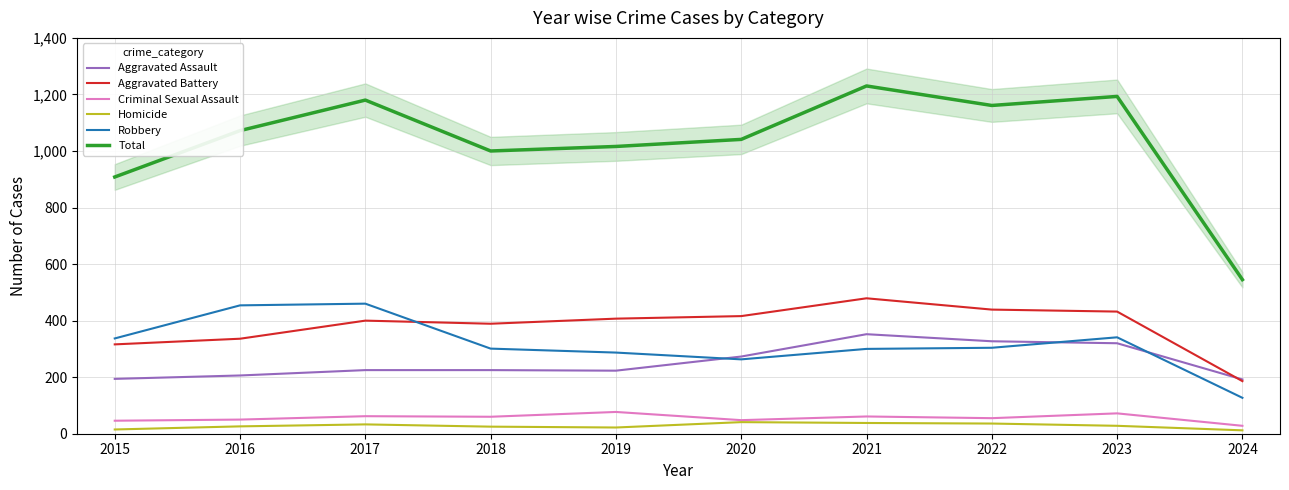

Does the chart display data point markers on the line(s)?

No